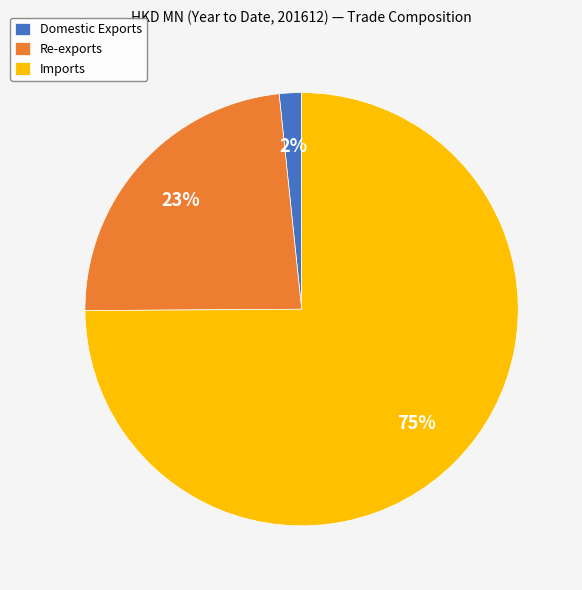

Which slice is the largest?

Imports